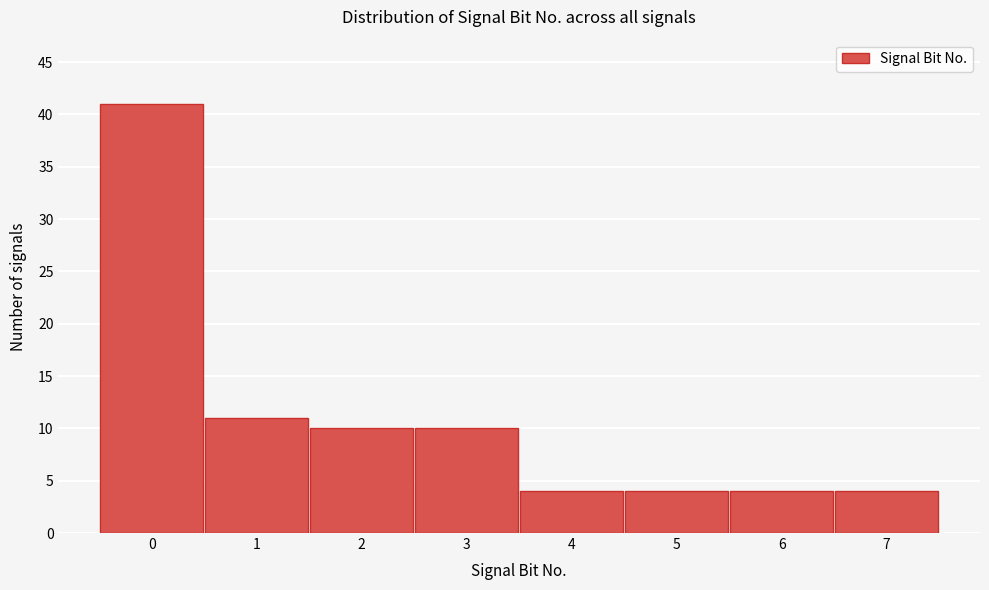

Reading left to right, list all the values displayed in this chart.

41	11	10	10	4	4	4	4